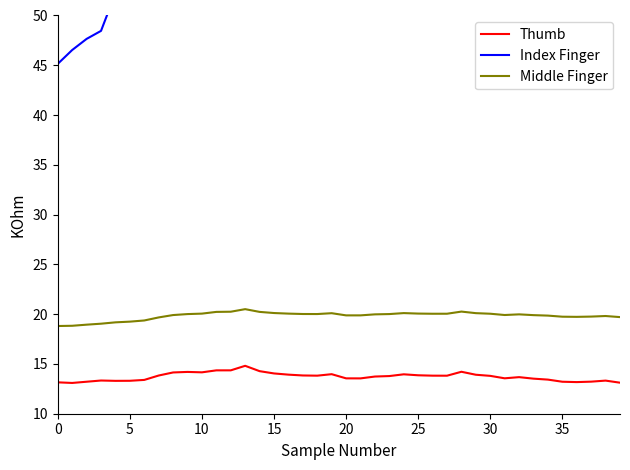

True or false: Thumb and Index Finger intersect in this chart.

False